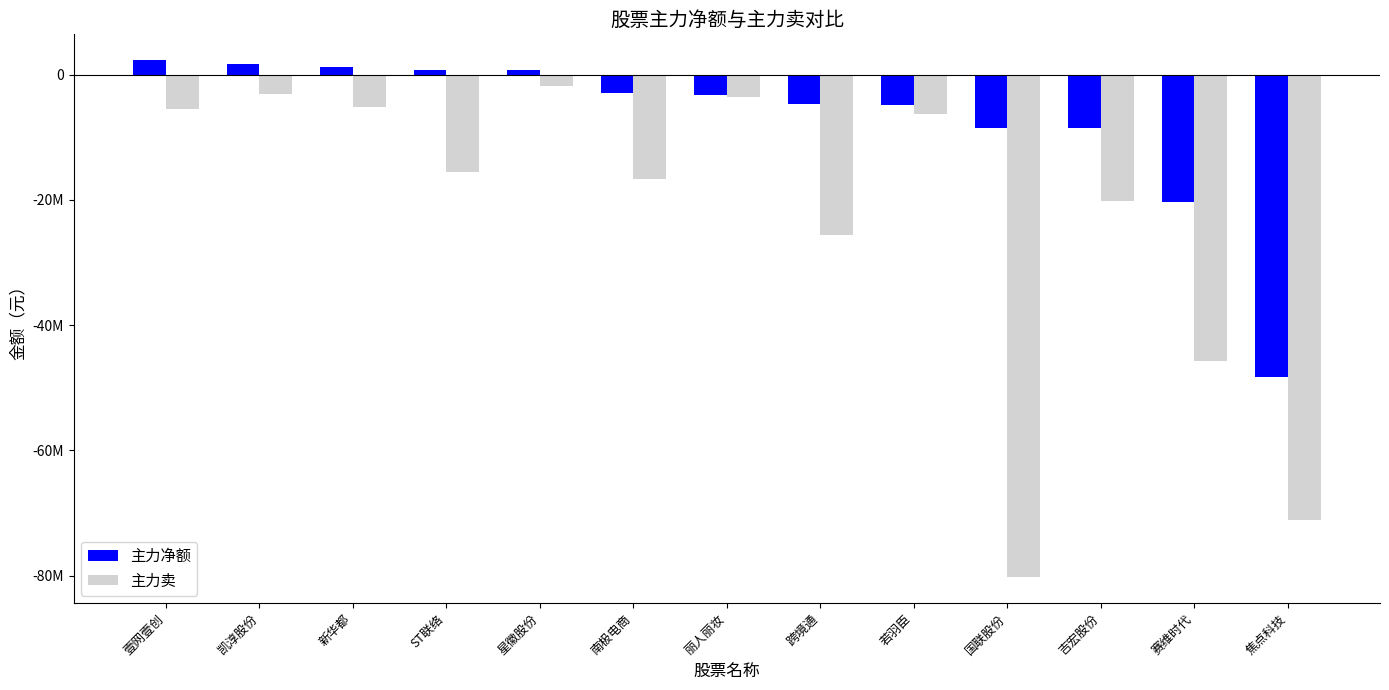

Does the chart contain any negative values?

Yes